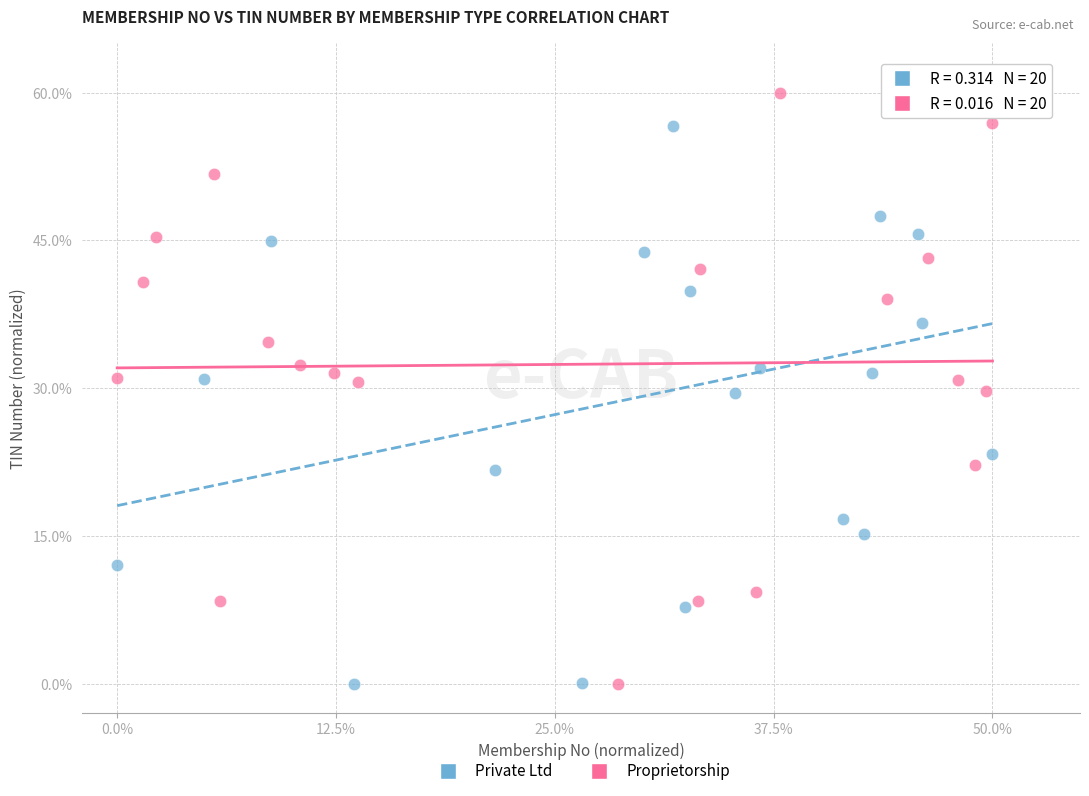

What are all the series names shown in the legend?

Private Ltd, Proprietorship